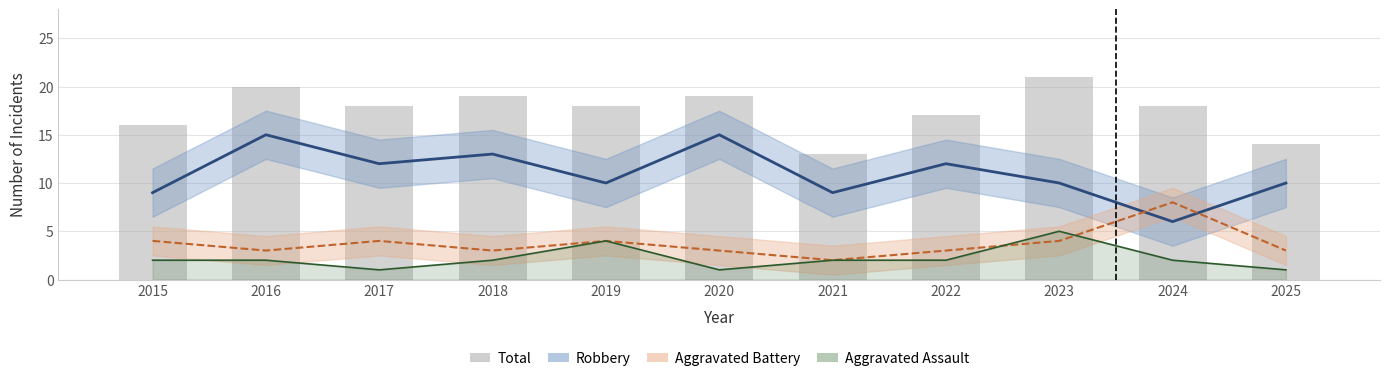

How many groups of bars are there?

11